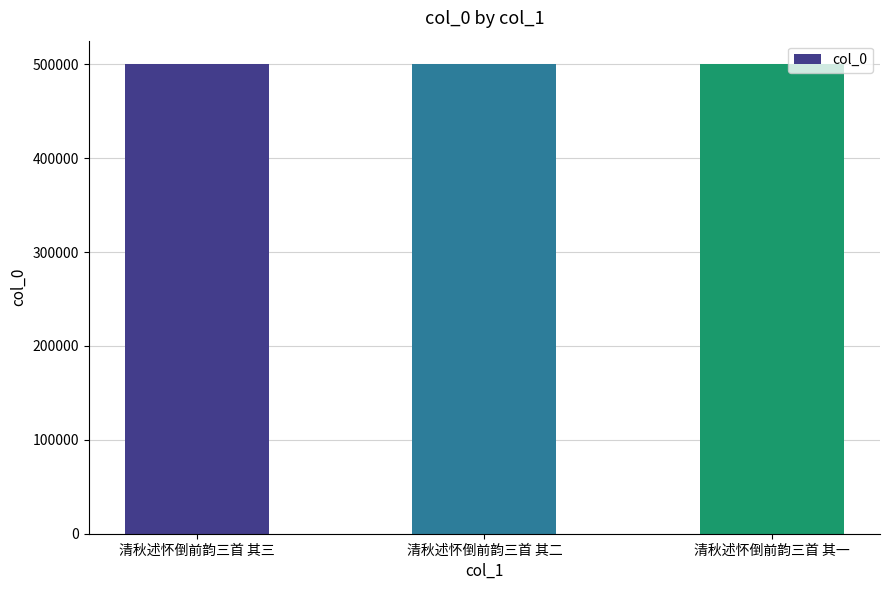

The value at 清秋述怀倒前韵三首 其三 is 730267. True or false?

False